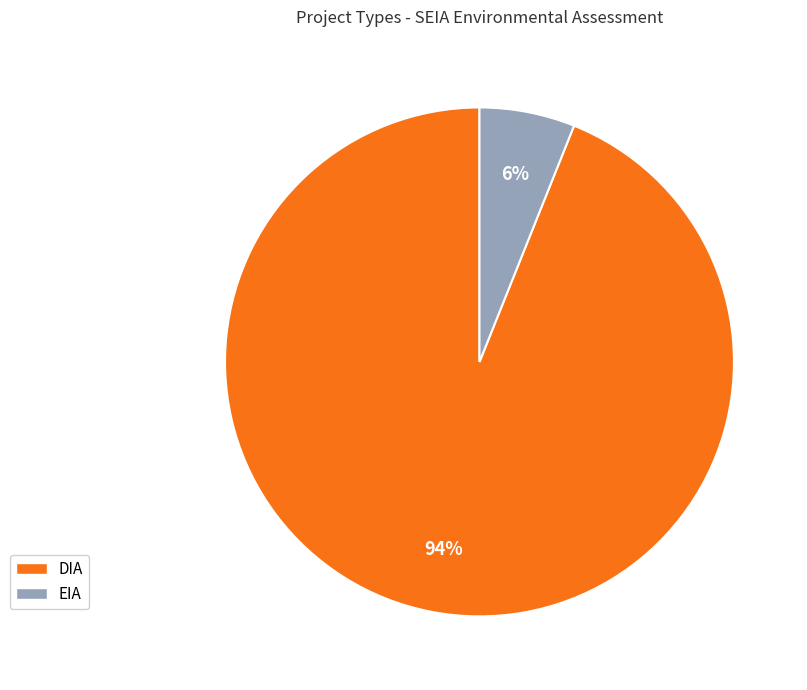

Which slice is the largest?

DIA